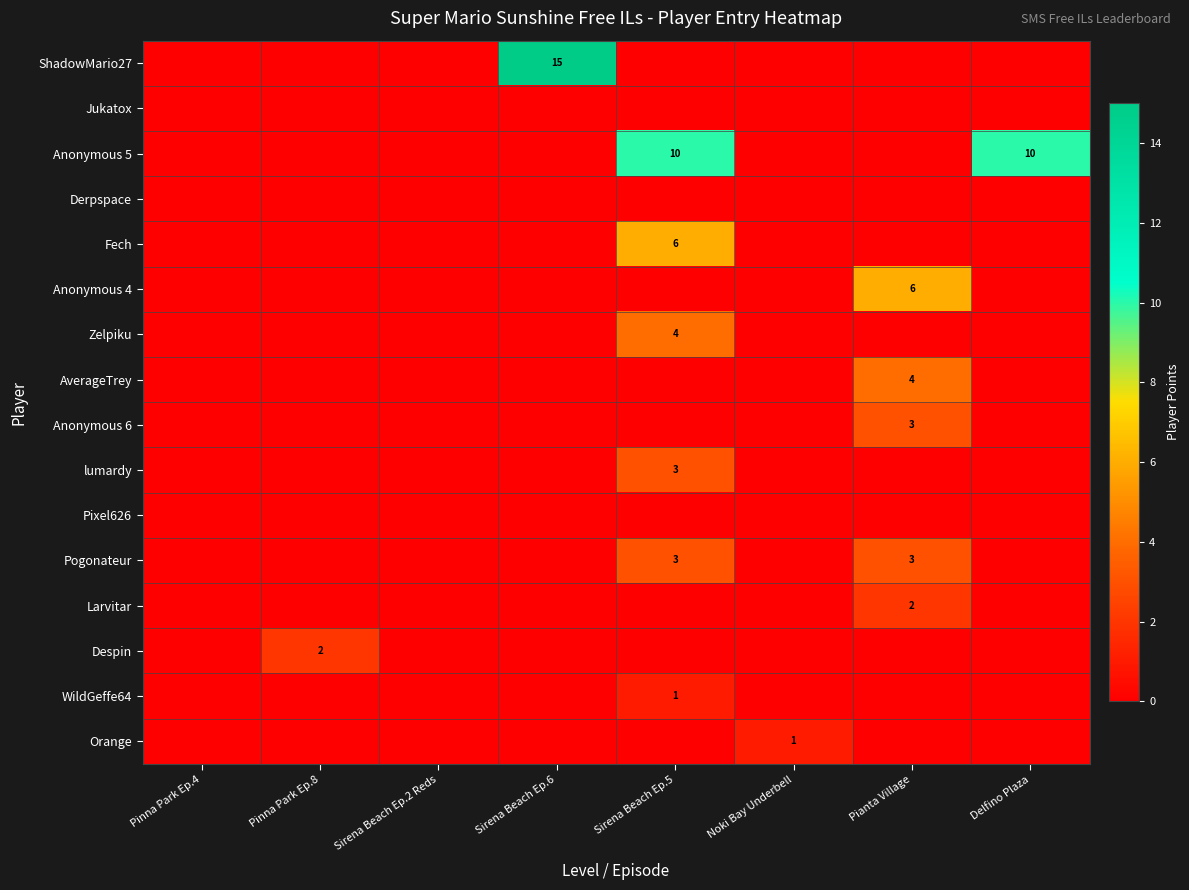

Is the value of Pogonateur at Pianta Village greater than the value of Zelpiku at Sirena Beach Ep.5?

No